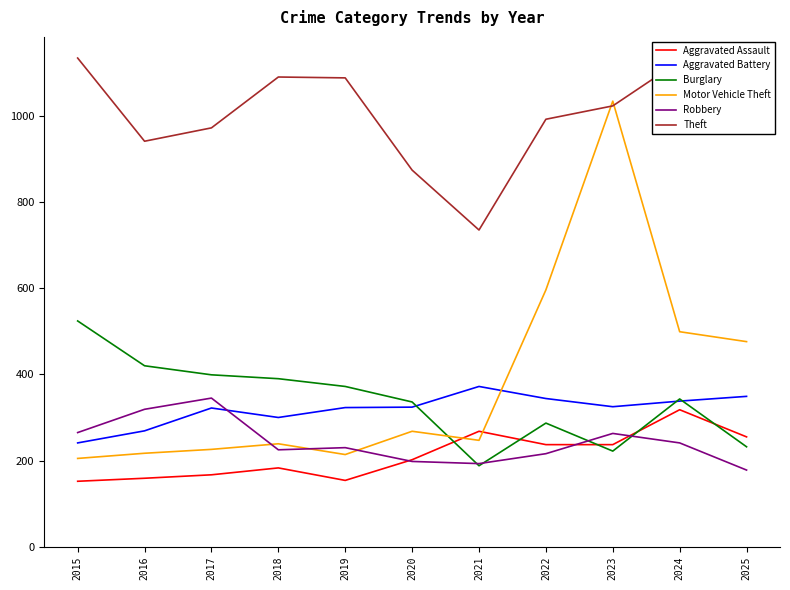

What is the sum of the Aggravated Battery values at 2023 and 2018?

625